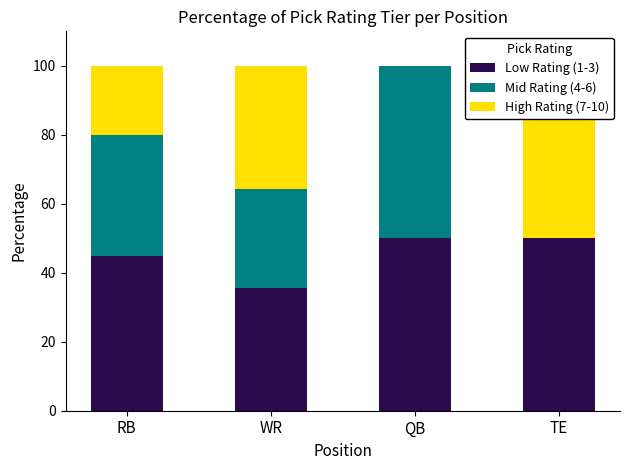

Count the High Rating (7-10) values in the range 20 to 50.

3